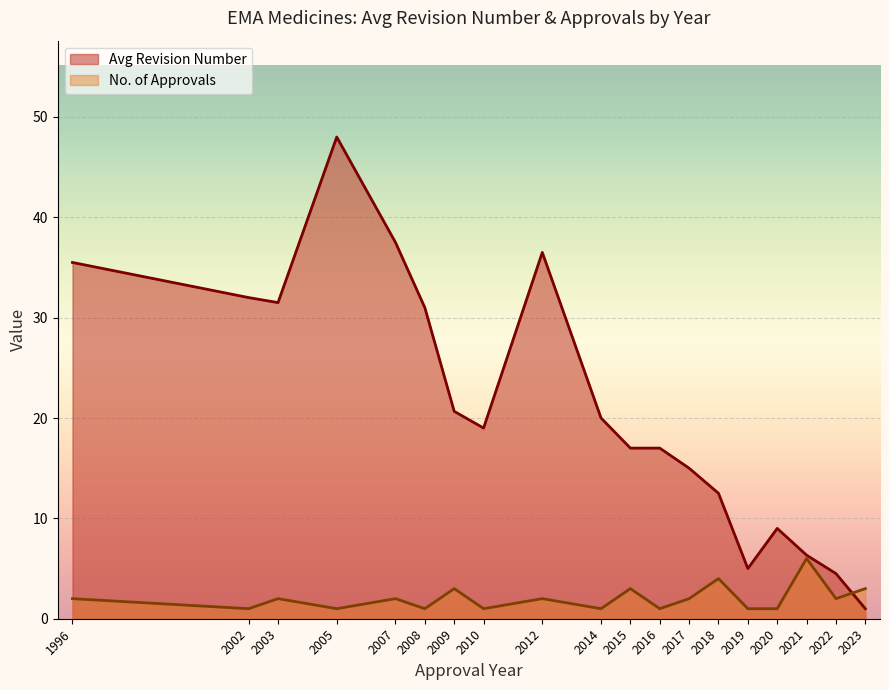

At which category does the chart reach its peak across all series?

2005